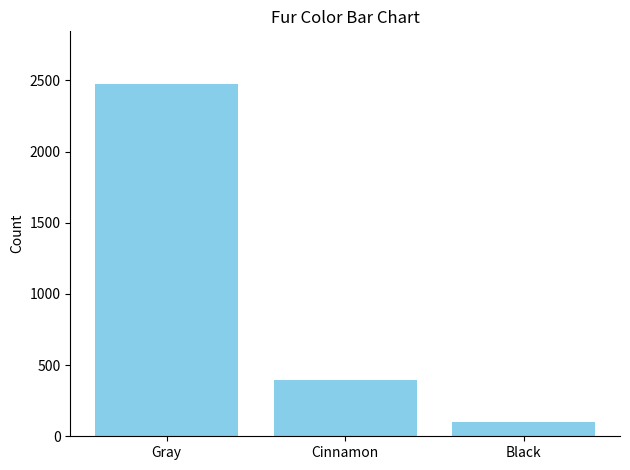

Where is the data nearest to the value 1288?

Cinnamon